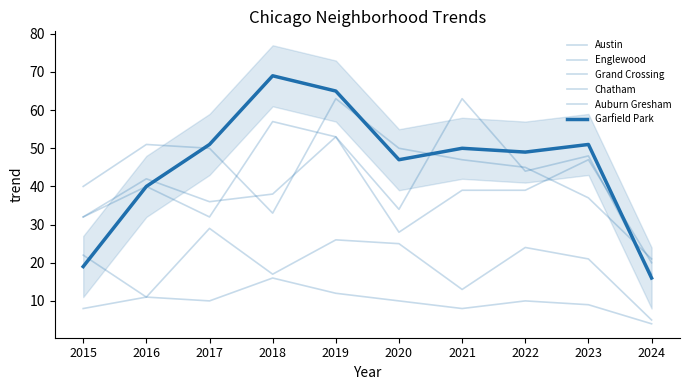

Is the value of Garfield Park at 2015 greater than the value of Englewood at 2021?

No